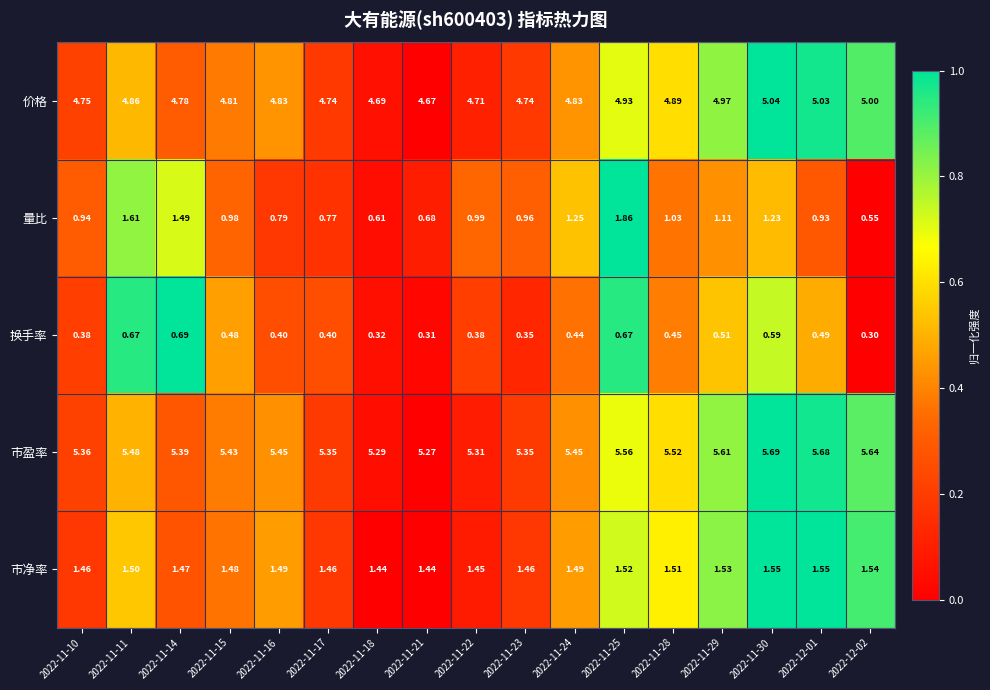

How many data points does each series have?

17